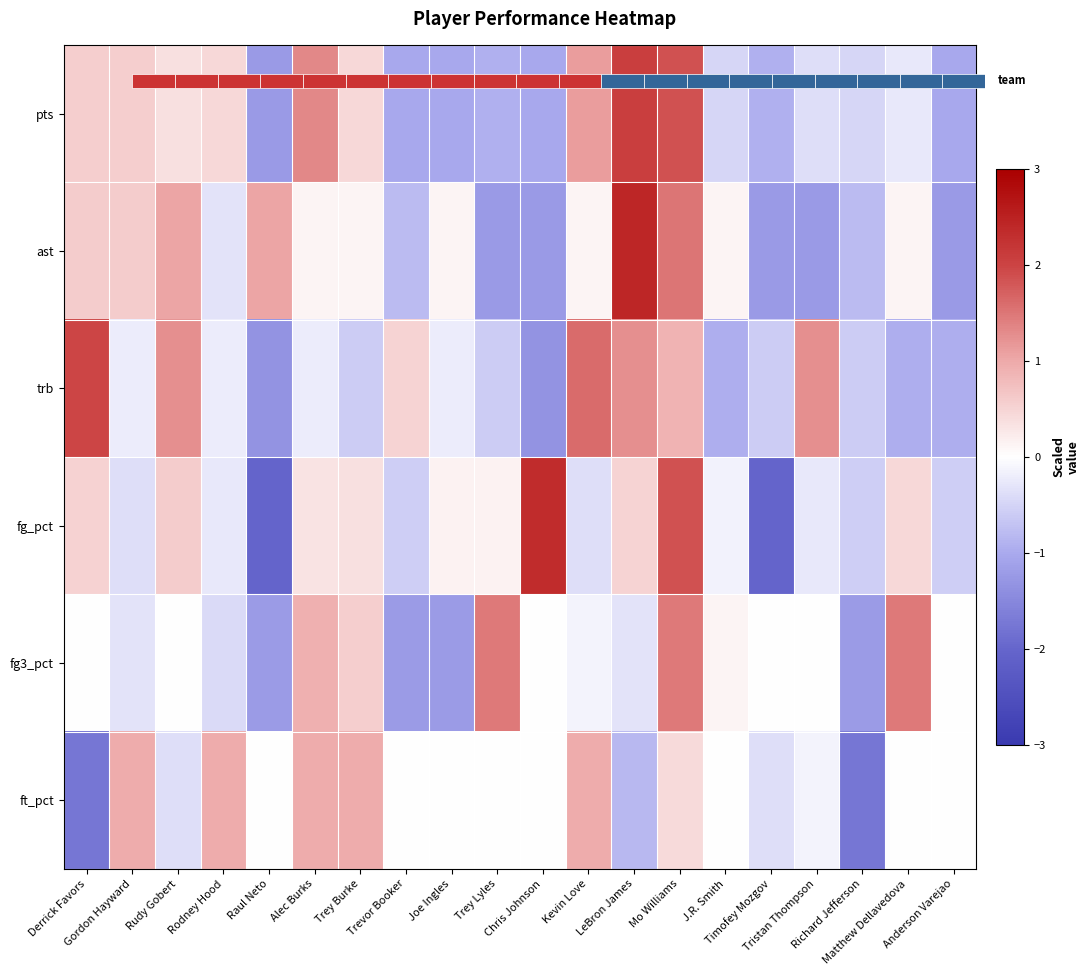

Is it true that ft_pct equals 0.0 at Matthew Dellavedova?

True